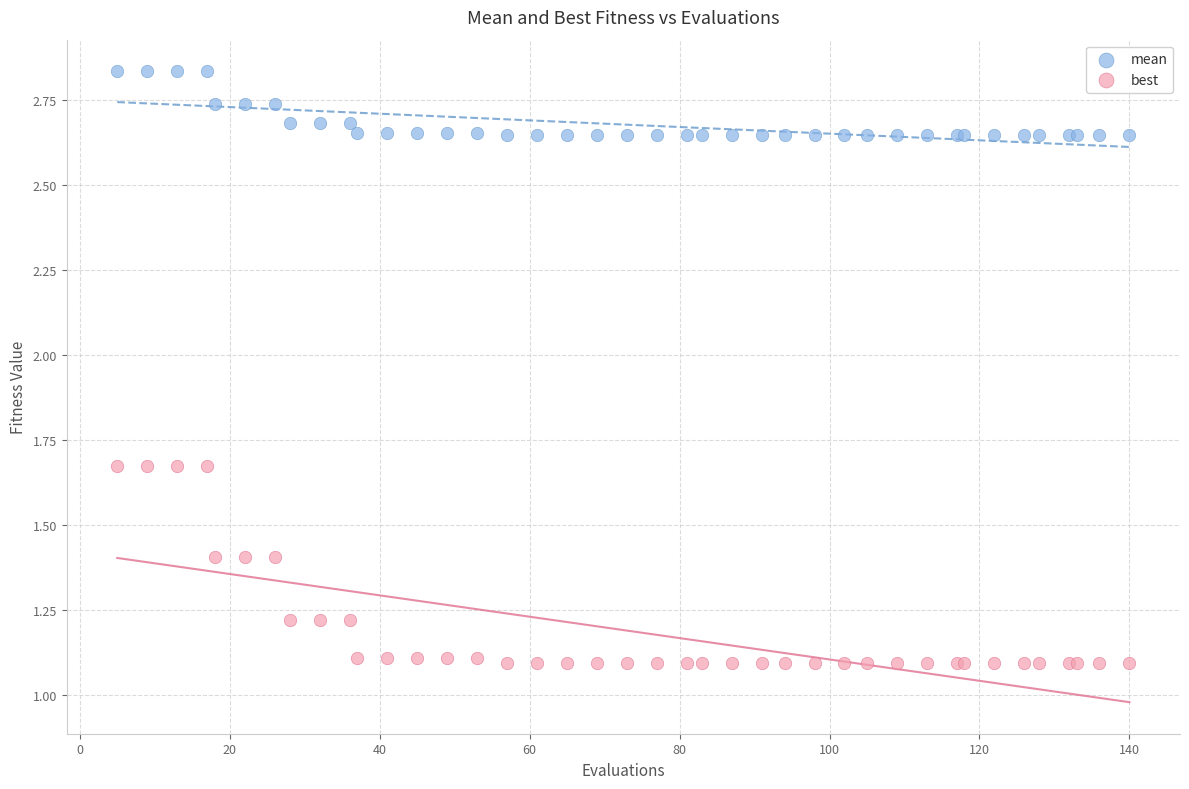

Which series reaches the minimum Y coordinate?

best